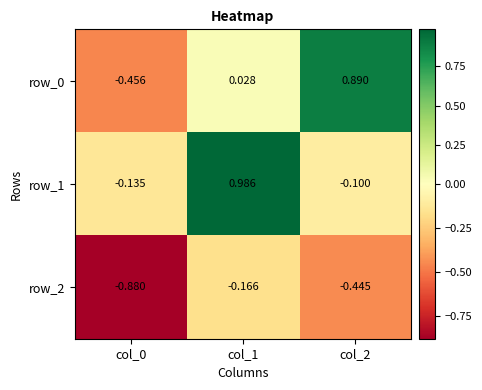

At which label does row_2 reach its peak?

col_1